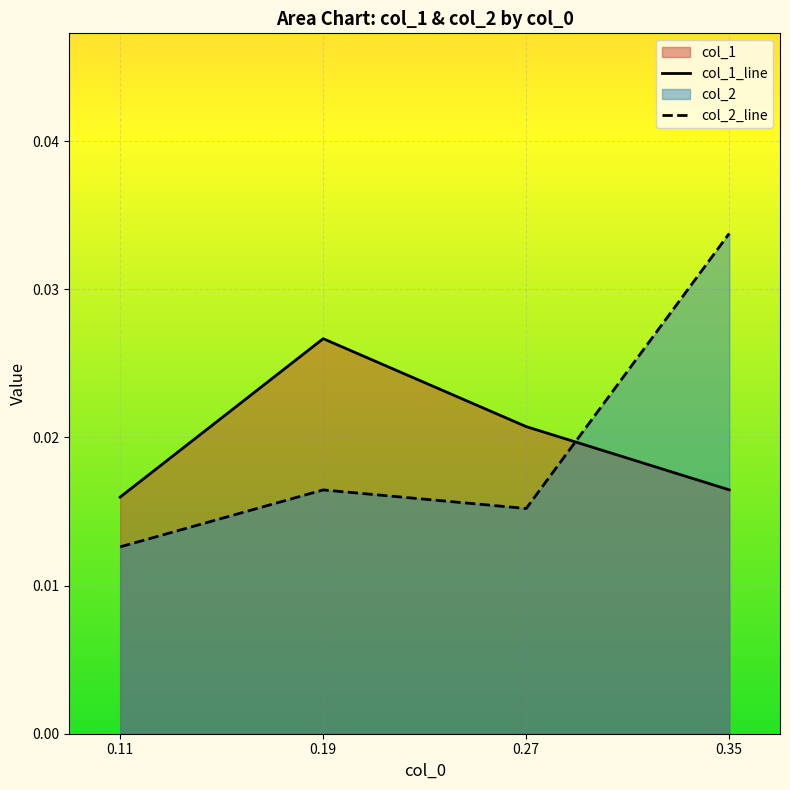

Where is col_1_line nearest to the value 0?

0.11